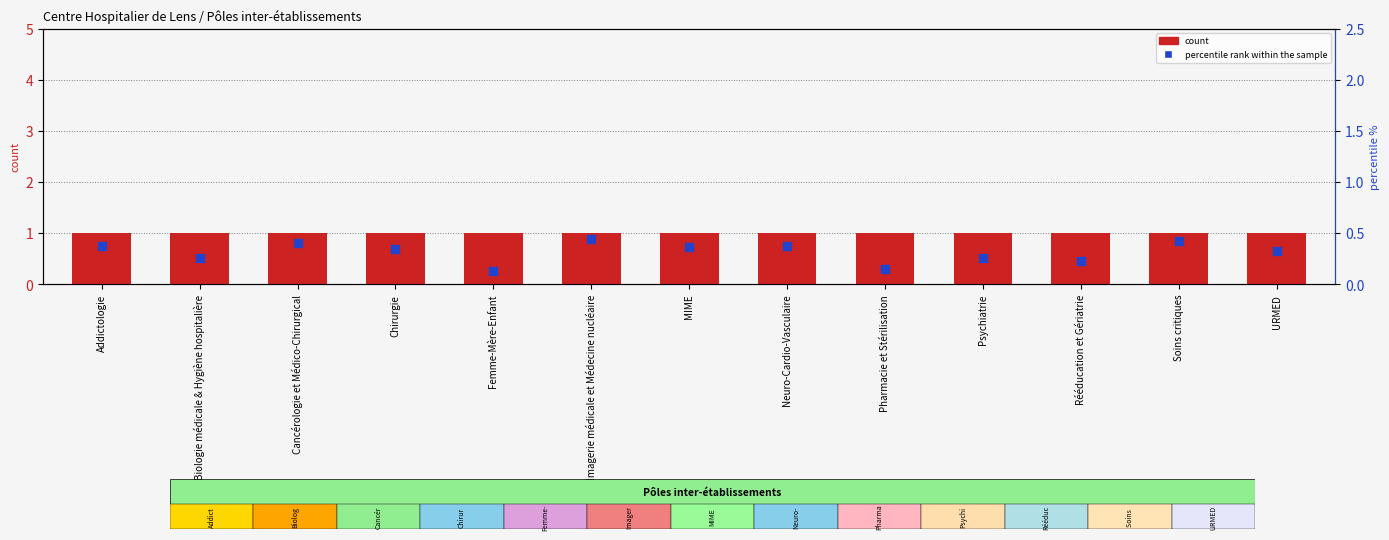

Which series has the largest Y range (max minus min)?

percentile rank within the sample